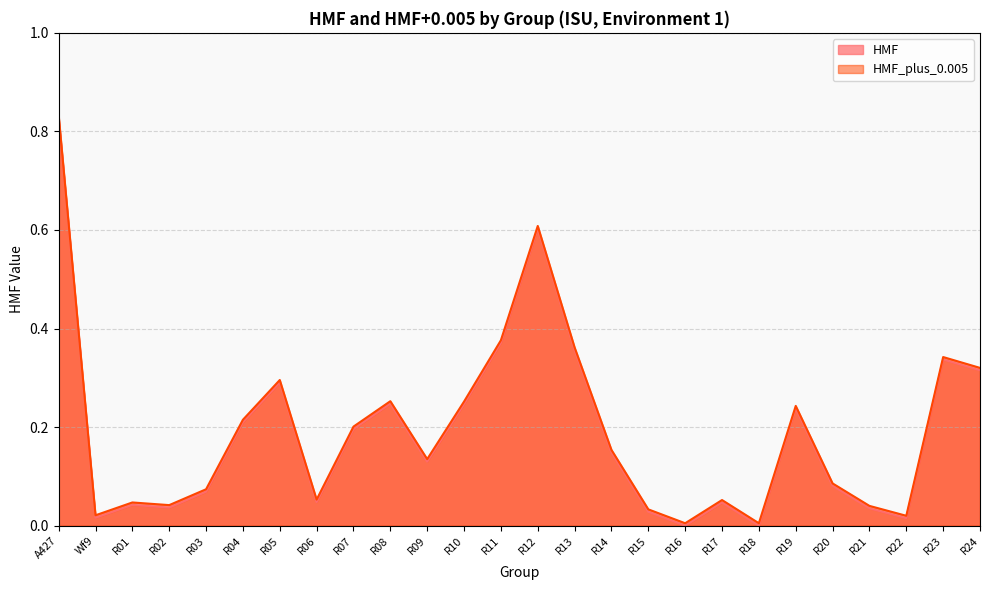

Reading left to right, extract all data points from this chart.

HMF: A427=0.8	Wf9=0.0	R01=0.0	R02=0.0	R03=0.1	R04=0.2	R05=0.3	R06=0.0	R07=0.2	R08=0.2	R09=0.1	R10=0.2	R11=0.4	R12=0.6	R13=0.4	R14=0.1	R15=0.0	R16=0.0	R17=0.0	R18=0.0	R19=0.2	R20=0.1	R21=0.0	R22=0.0	R23=0.3	R24=0.3
HMF_plus_0.005: A427=0.8	Wf9=0.0	R01=0.0	R02=0.0	R03=0.1	R04=0.2	R05=0.3	R06=0.1	R07=0.2	R08=0.3	R09=0.1	R10=0.3	R11=0.4	R12=0.6	R13=0.4	R14=0.2	R15=0.0	R16=0.0	R17=0.1	R18=0.0	R19=0.2	R20=0.1	R21=0.0	R22=0.0	R23=0.3	R24=0.3